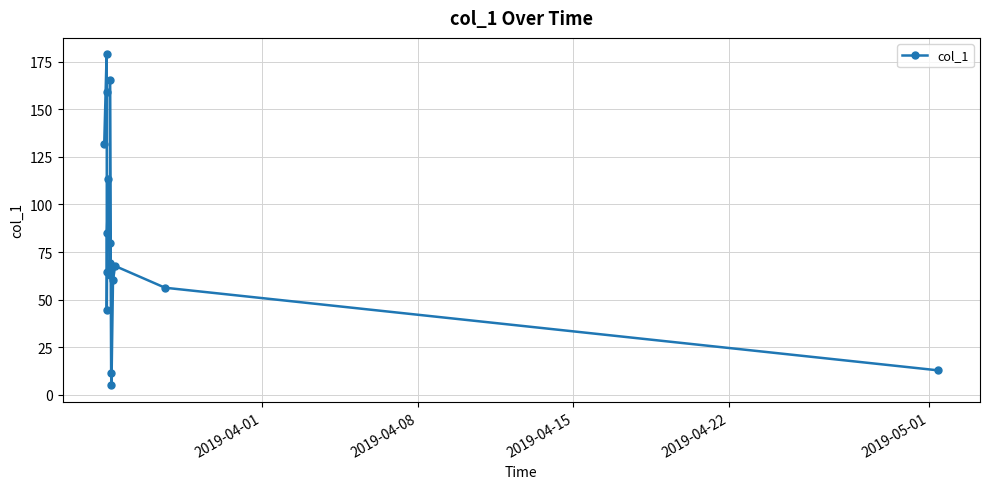

How many values are below 67?

9